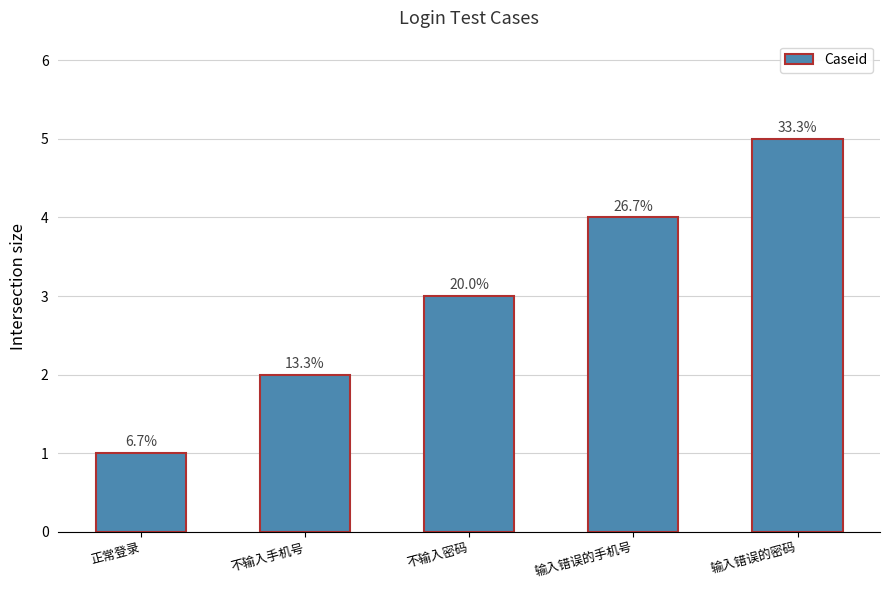

Rank the categories by value from highest to lowest.

输入错误的密码, 输入错误的手机号, 不输入密码, 不输入手机号, 正常登录